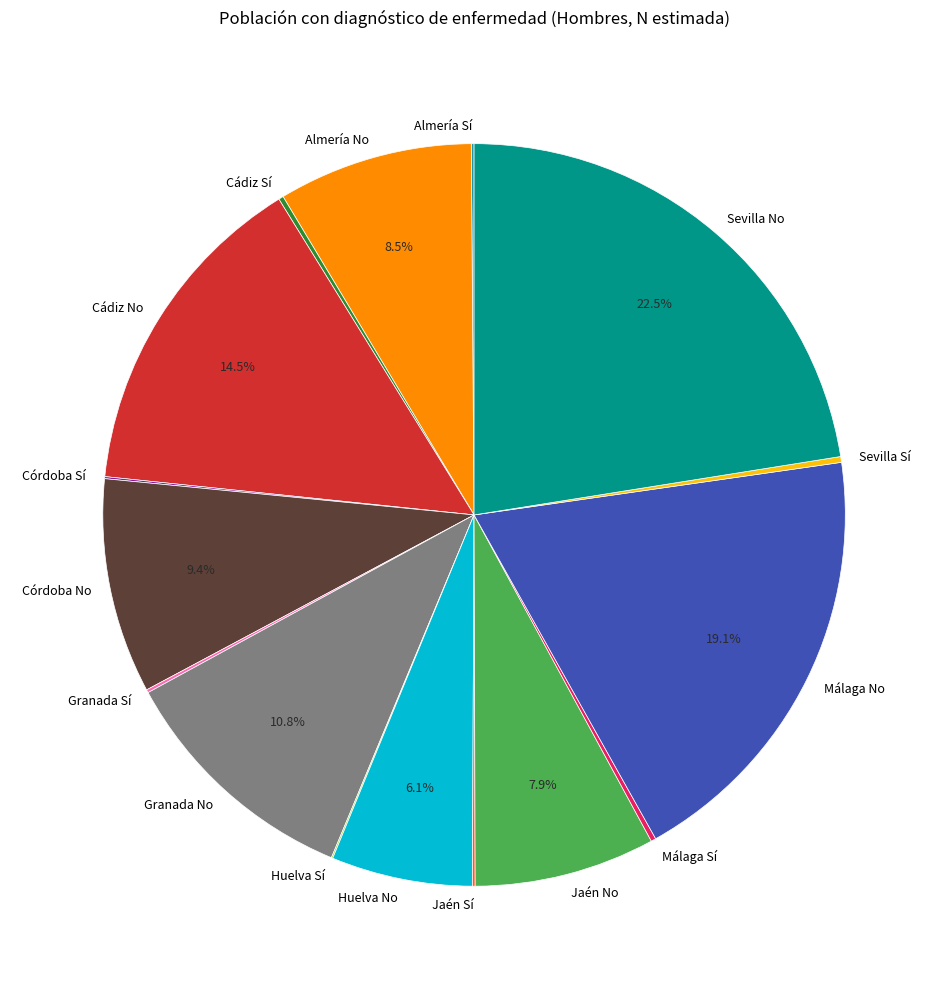

Is there a majority slice in this chart?

No